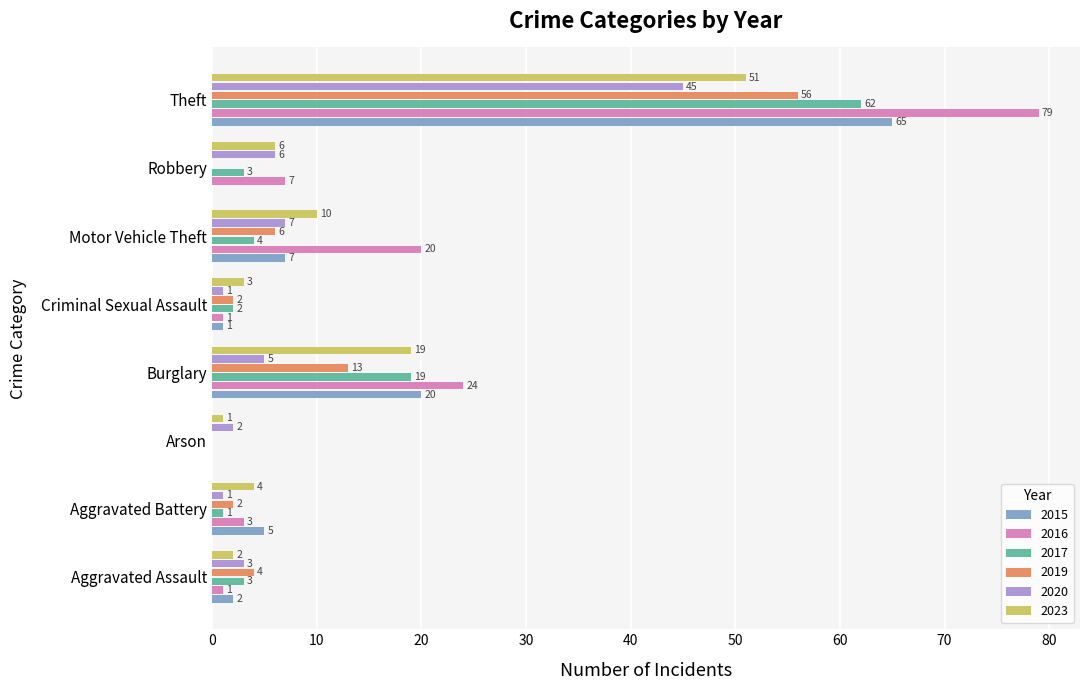

At which category is the sum across all series the highest?

Theft